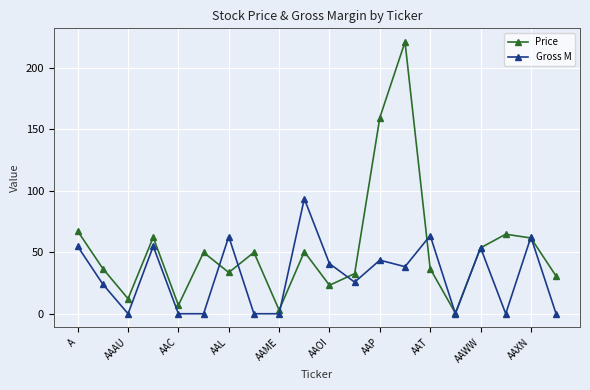

Which series has the largest total across all categories?

Price